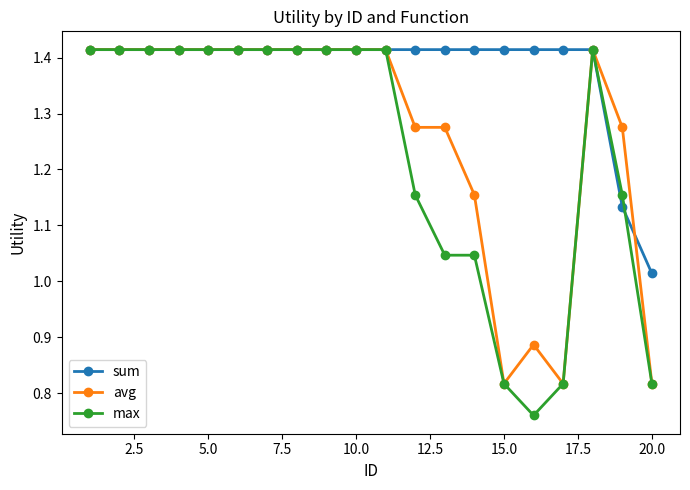

At how many categories does at least one series exceed 1?

20